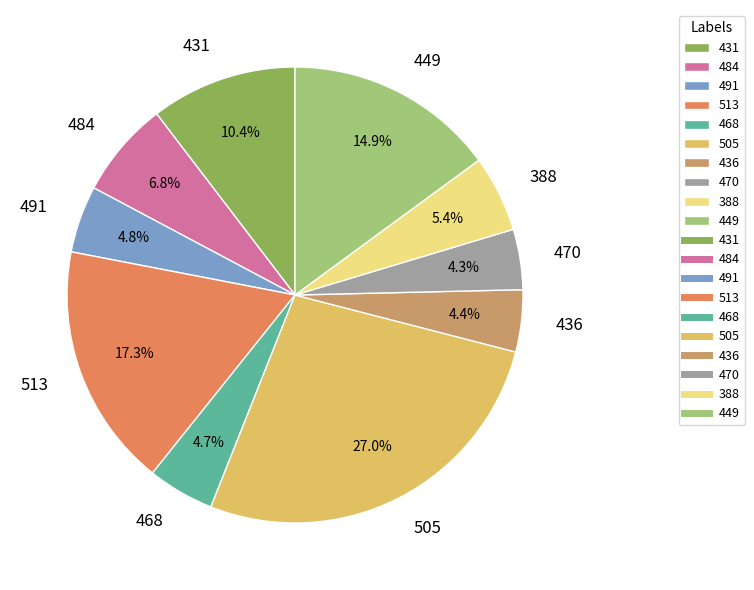

To the nearest percent, what is the average slice percentage?

10%